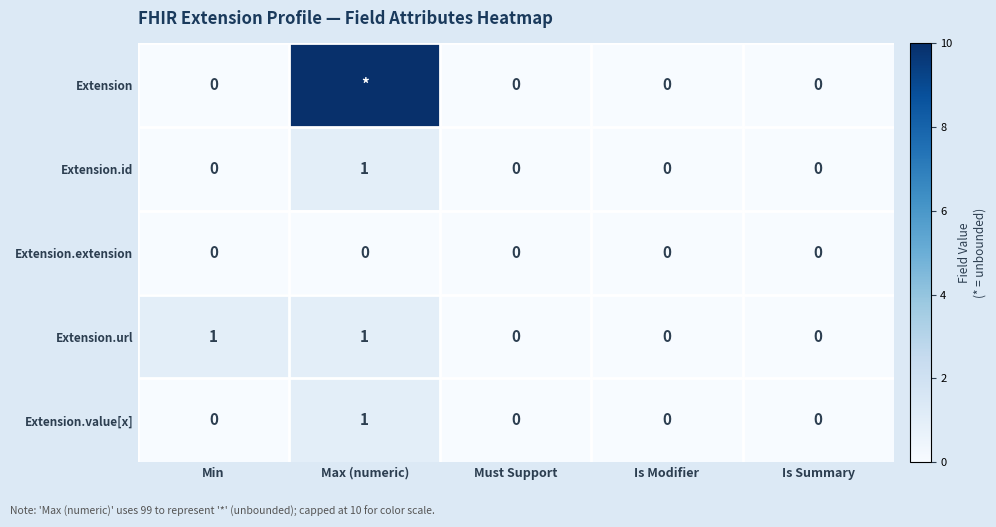

What is the difference between the maximum and minimum values in the Extension.value[x] series?

1